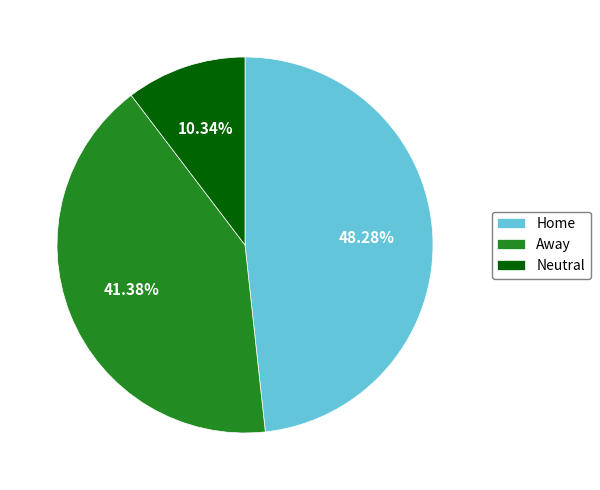

What is the total percentage of Away and Neutral?

51.7%